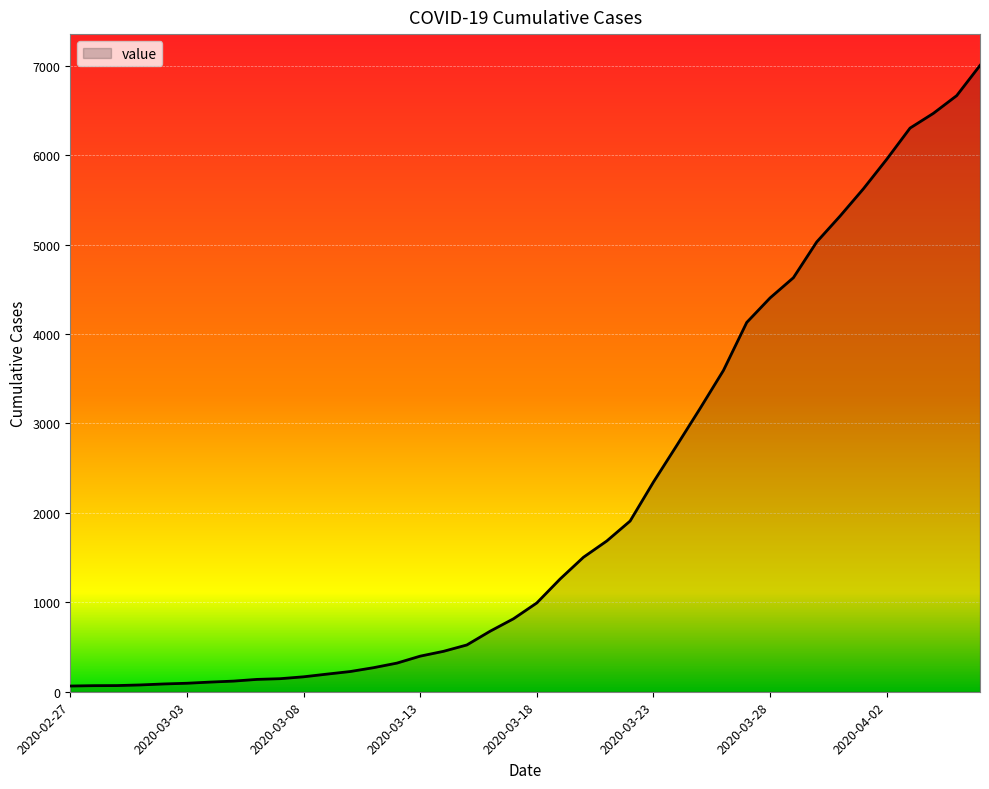

What is the maximum value shown in the chart?

7004